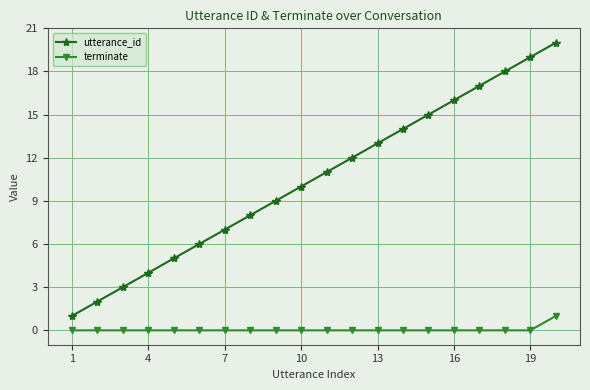

Which series has the widest spread of values?

utterance_id